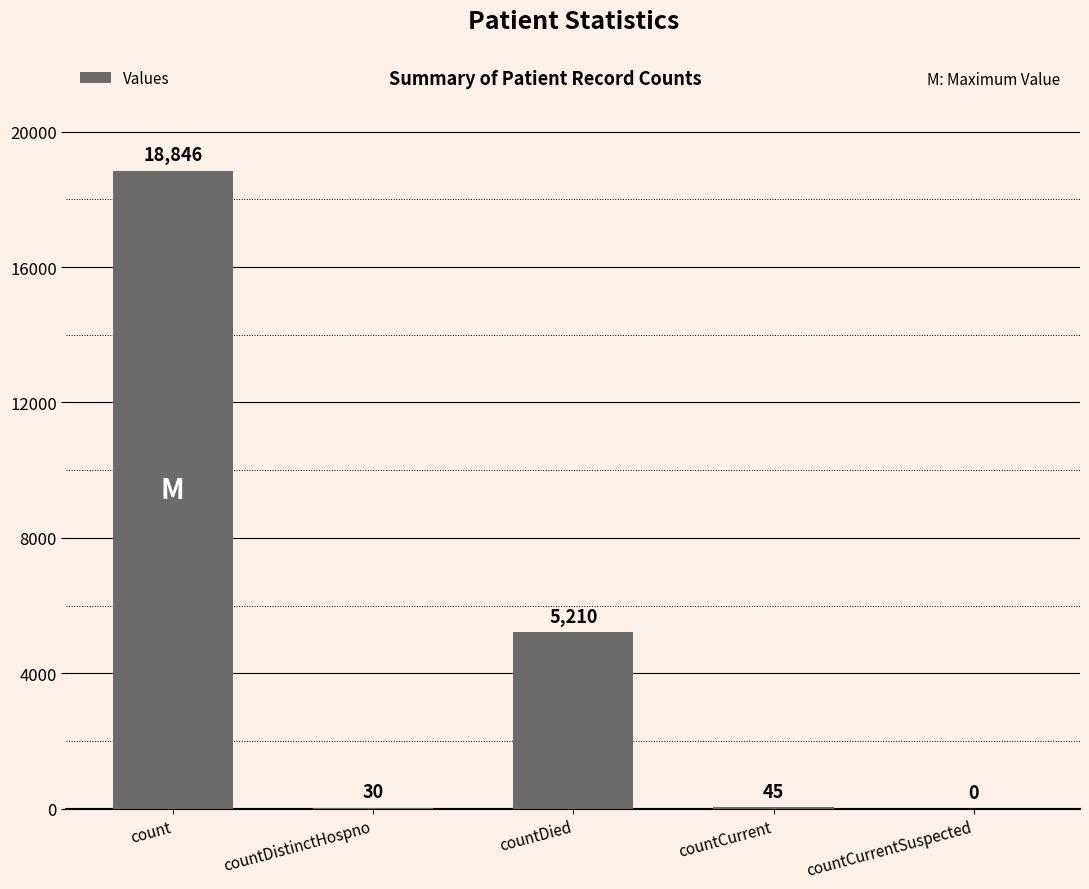

Which has a higher value, count or countCurrentSuspected?

count